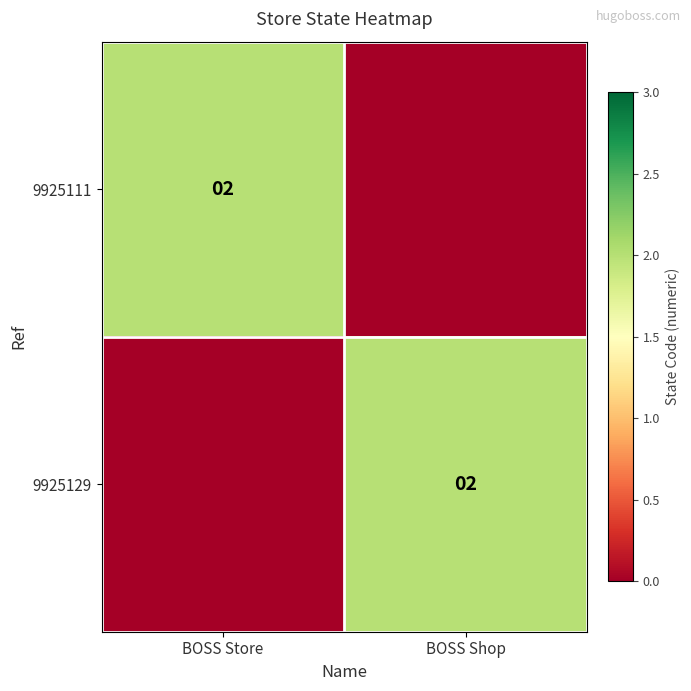

Is it true that 9925129 equals 2 at BOSS Shop?

True